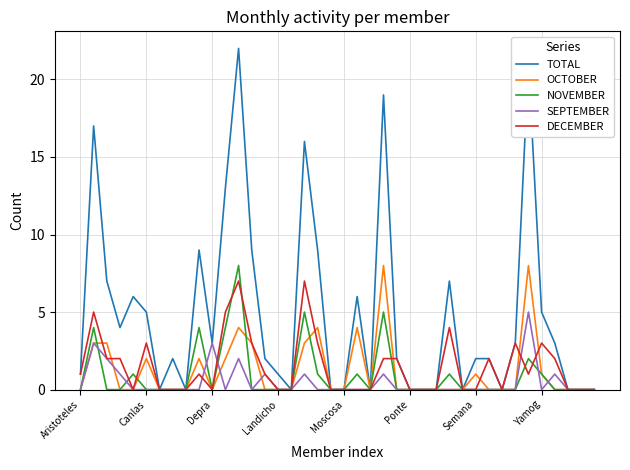

Which series has the largest range (max minus min)?

TOTAL